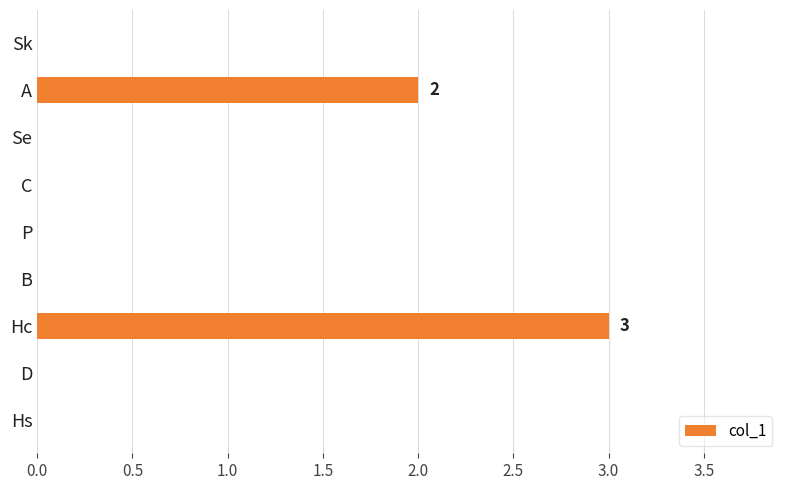

Which category has the highest value across all series?

Hc